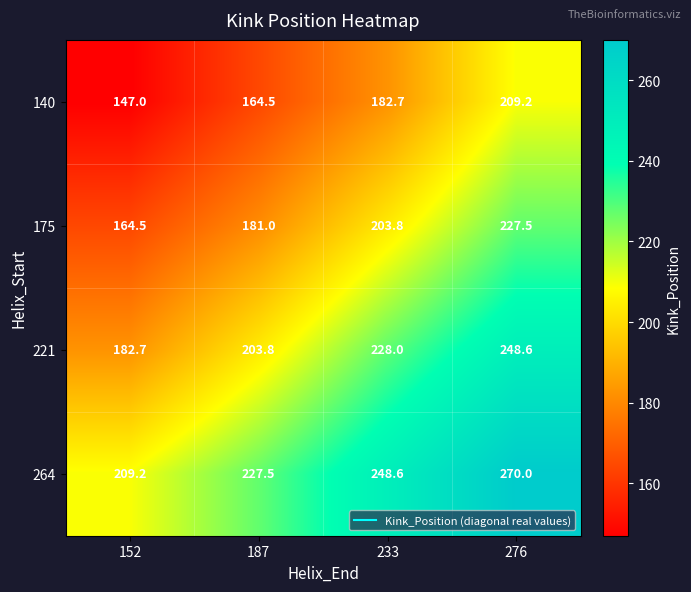

Which series has the largest total across all categories?

264